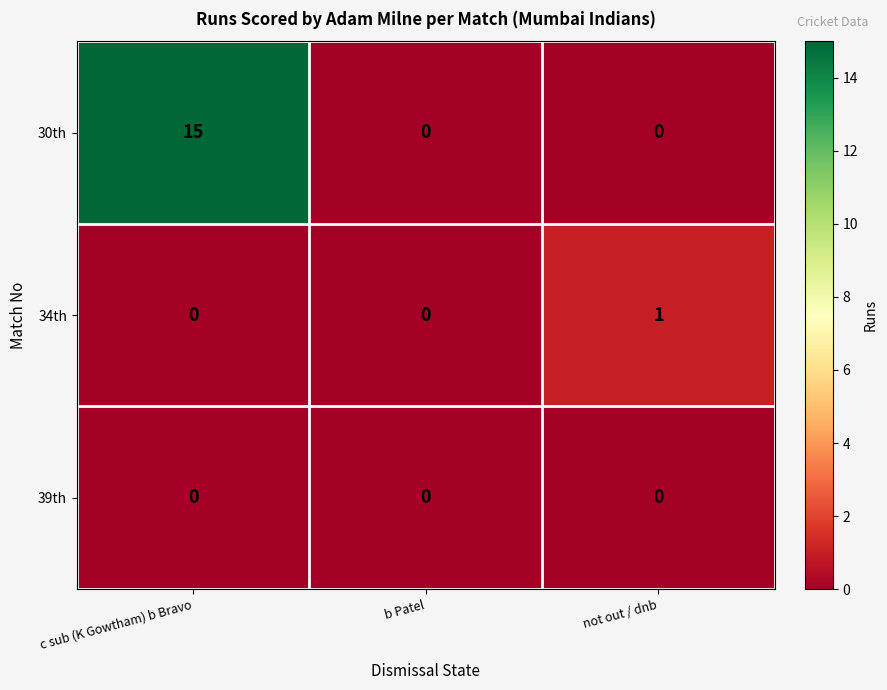

How many 34th values are between 0 and 1?

3